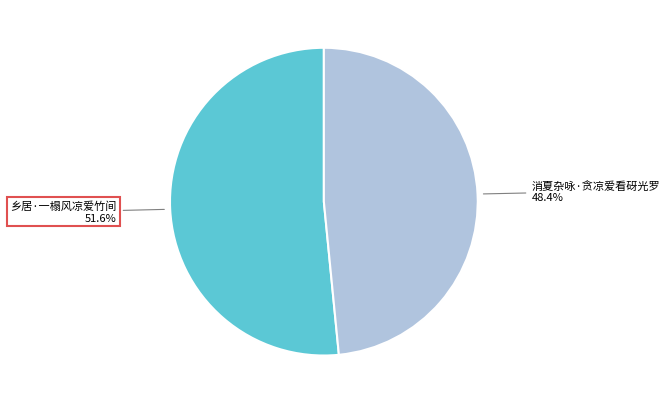

Count the number of slices in the pie.

2